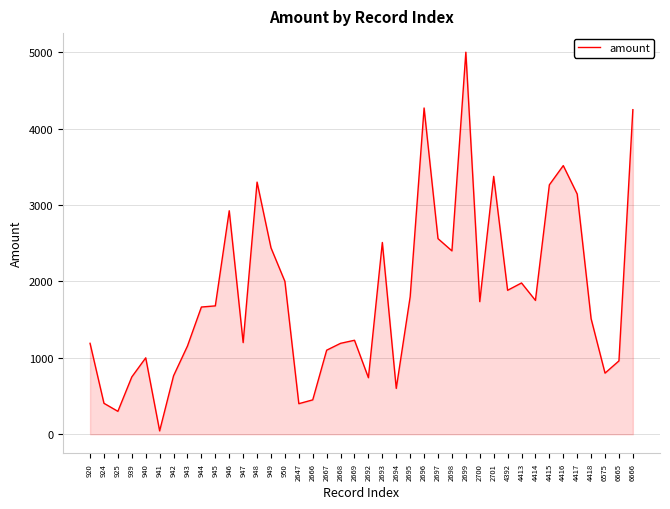

At which category does the chart reach its peak across all series?

2699